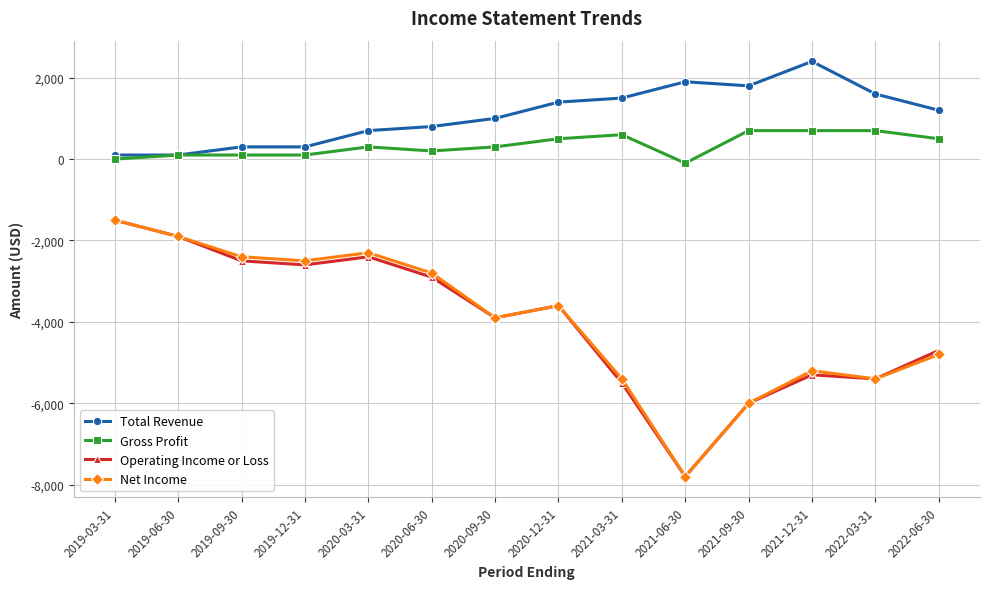

Between 2019-03-31 and 2020-06-30, which series saw the biggest shift?

Operating Income or Loss